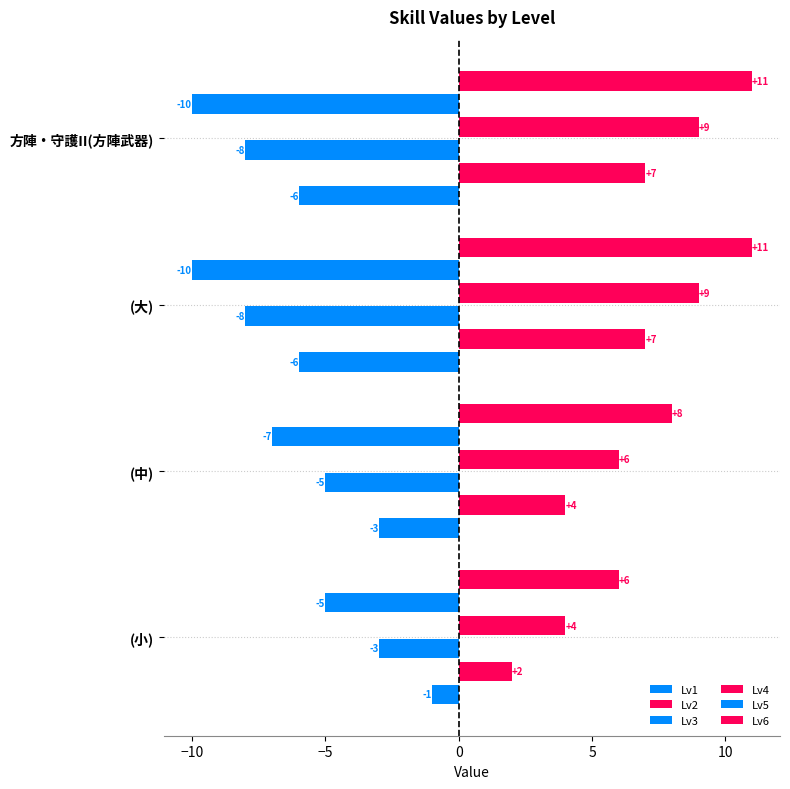

How many values in the Lv6 series are below 11?

2